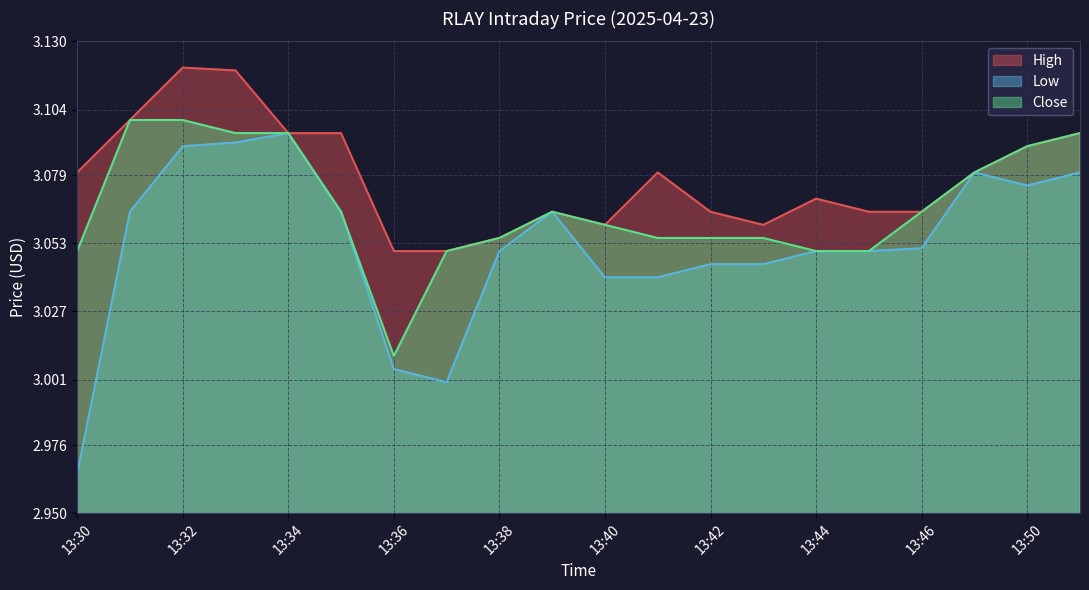

How many categories are shown in the chart?

20